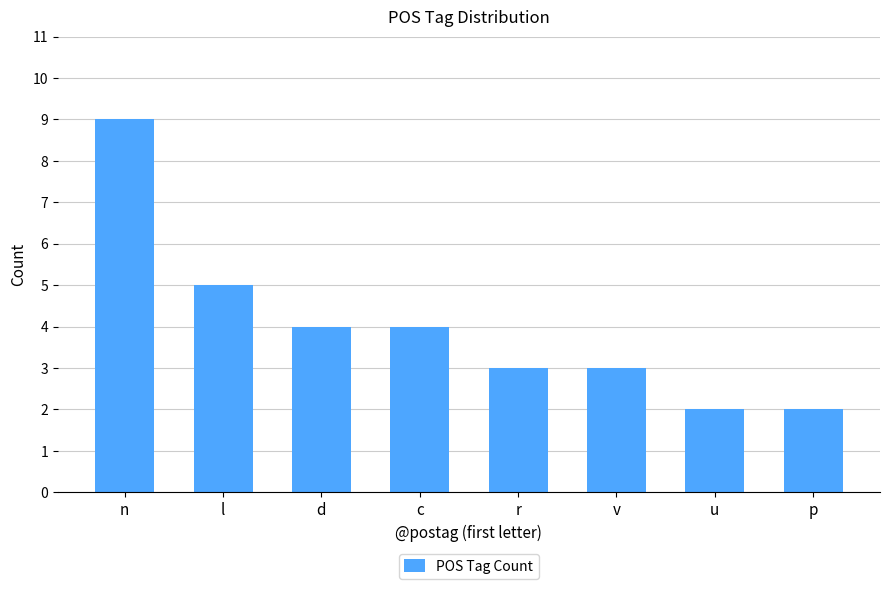

How many bars are there in total?

8